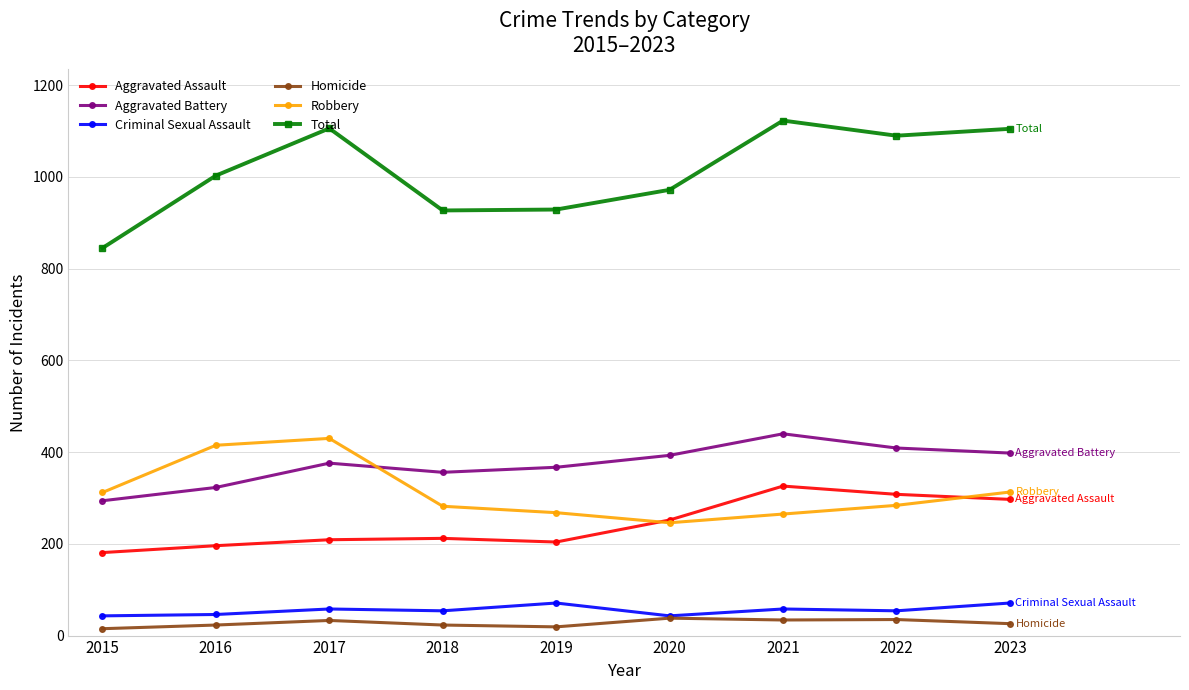

What is the value of the Robbery point at the 2nd from the left?

415